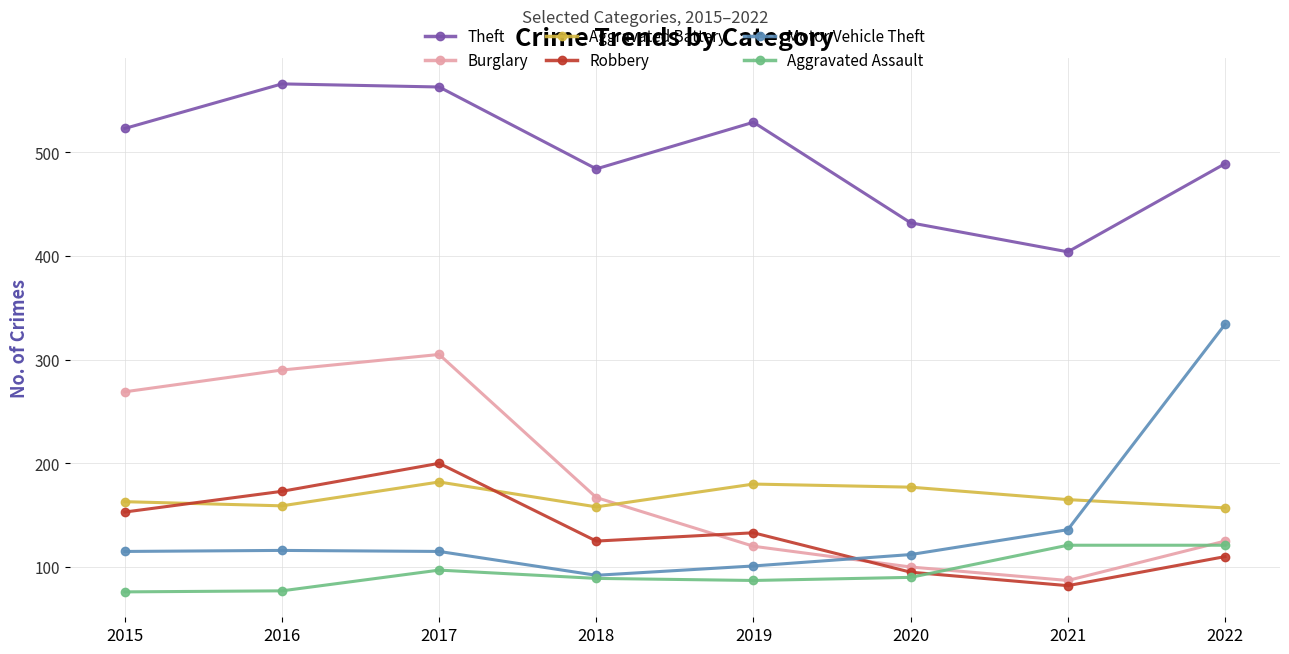

What is the average value of the Aggravated Battery series?

168